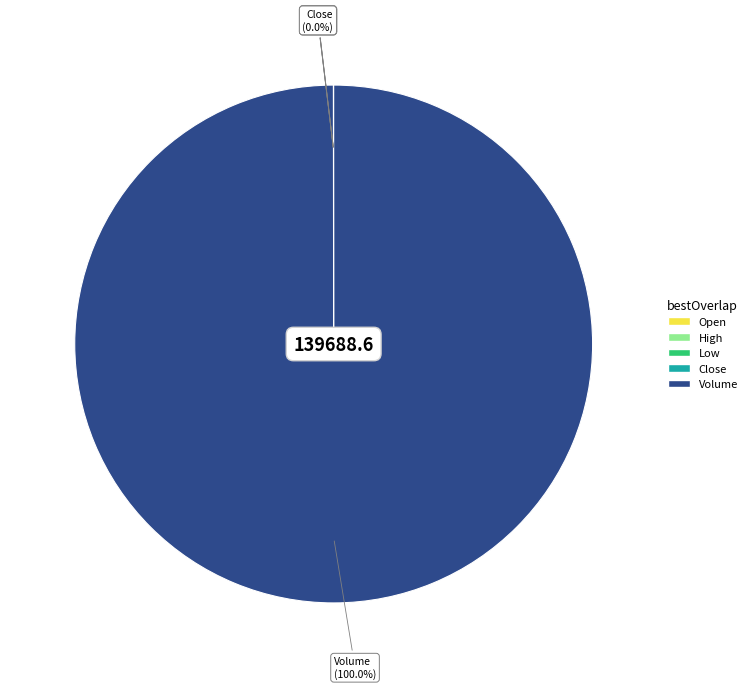

Is there any slice that represents more than half of the pie?

Yes